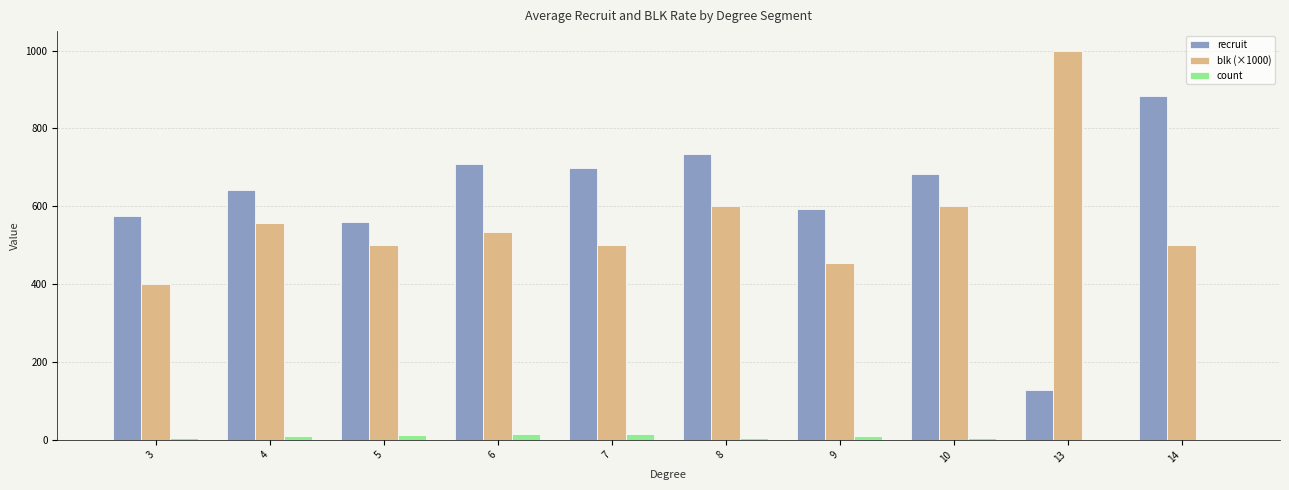

Which series has the largest total across all categories?

recruit